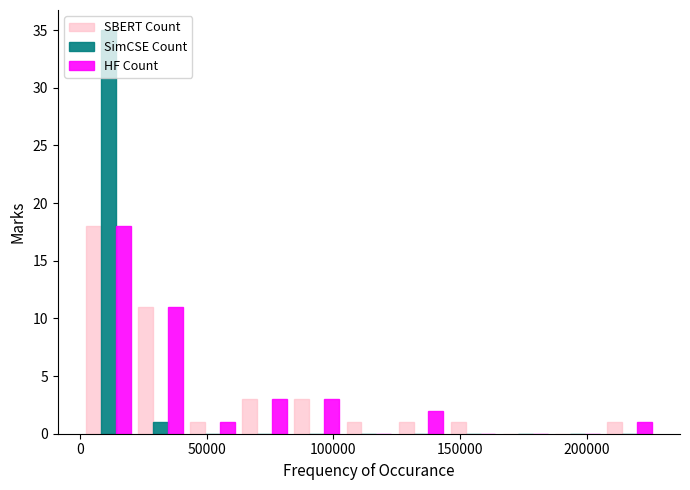

Reading left to right, list every range on the x-axis with the height of the bar of each series over it. Neither the bar edges nor the heights are printed on the chart, so give them approximately, as read against the axes.

0 to 20000: SBERT Count=18	SimCSE Count=35	HF Count=18
20000 to 40000: SBERT Count=11	SimCSE Count=1	HF Count=11
40000 to 65000: SBERT Count=1	SimCSE Count=0	HF Count=1
65000 to 85000: SBERT Count=3	SimCSE Count=0	HF Count=3
85000 to 105000: SBERT Count=3	SimCSE Count=0	HF Count=3
105000 to 125000: SBERT Count=1	SimCSE Count=0	HF Count=0
125000 to 145000: SBERT Count=1	SimCSE Count=0	HF Count=2
145000 to 165000: SBERT Count=1	SimCSE Count=0	HF Count=0
165000 to 185000: SBERT Count=0	SimCSE Count=0	HF Count=0
185000 to 205000: SBERT Count=0	SimCSE Count=0	HF Count=0
205000 to 225000: SBERT Count=1	SimCSE Count=0	HF Count=1